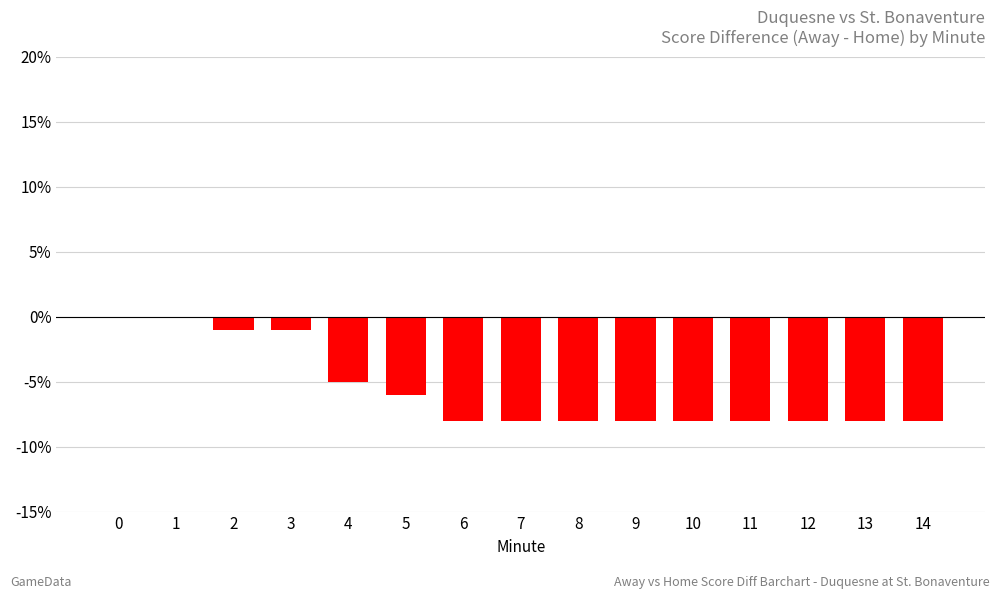

What is the sum of the values at 14 and 8?

-16